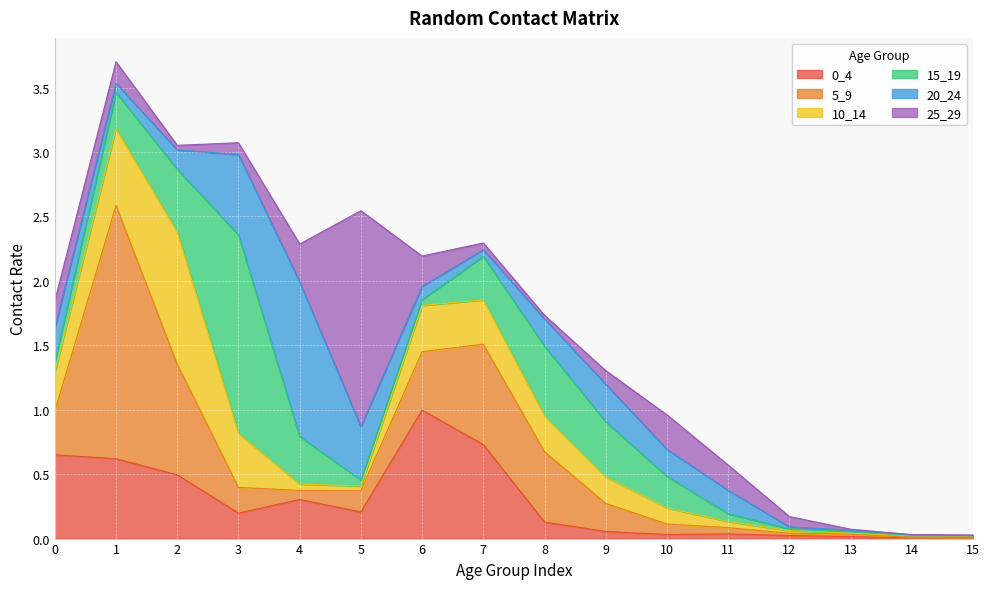

Which series has the largest total across all categories?

5_9